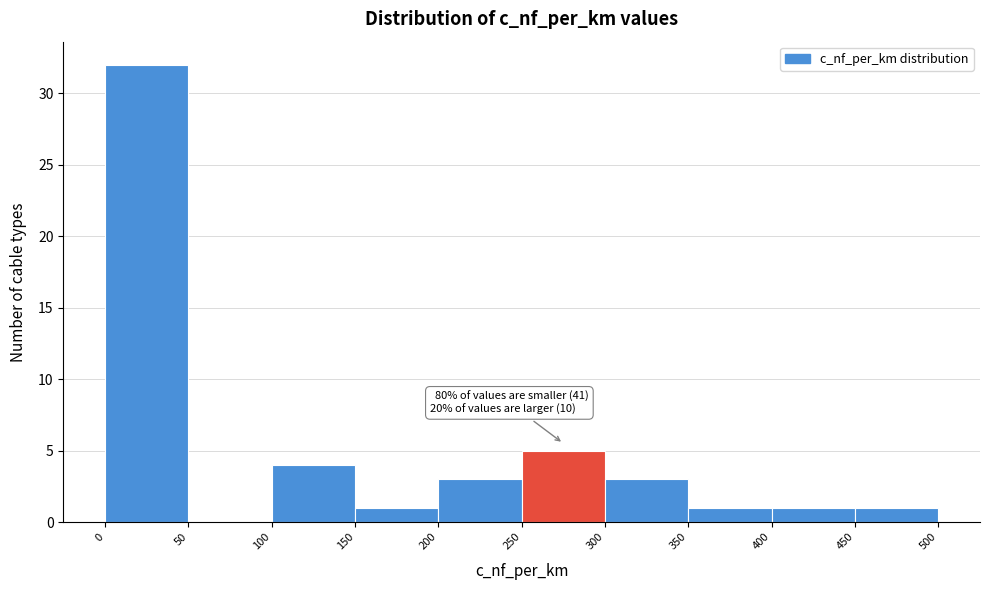

Which range on the x-axis has the tallest bar?

0 to 50